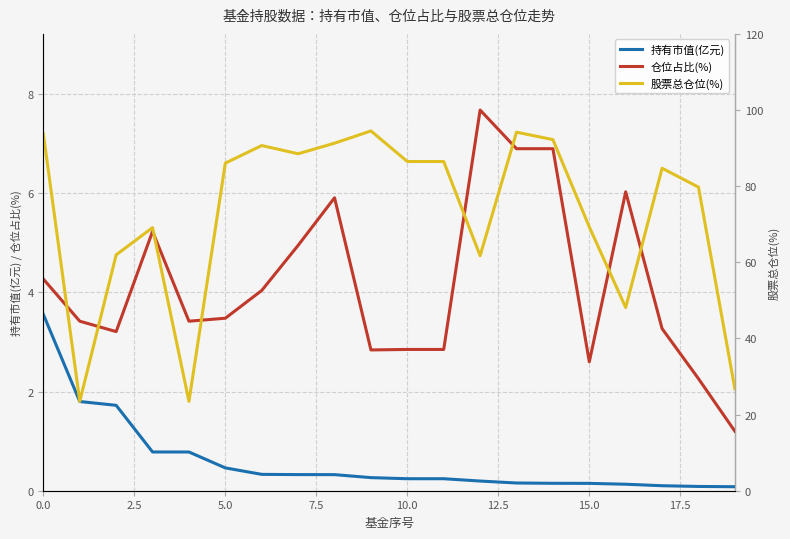

Is the value of 股票总仓位(%) at 11 greater than the value of 持有市值(亿元) at 11?

Yes